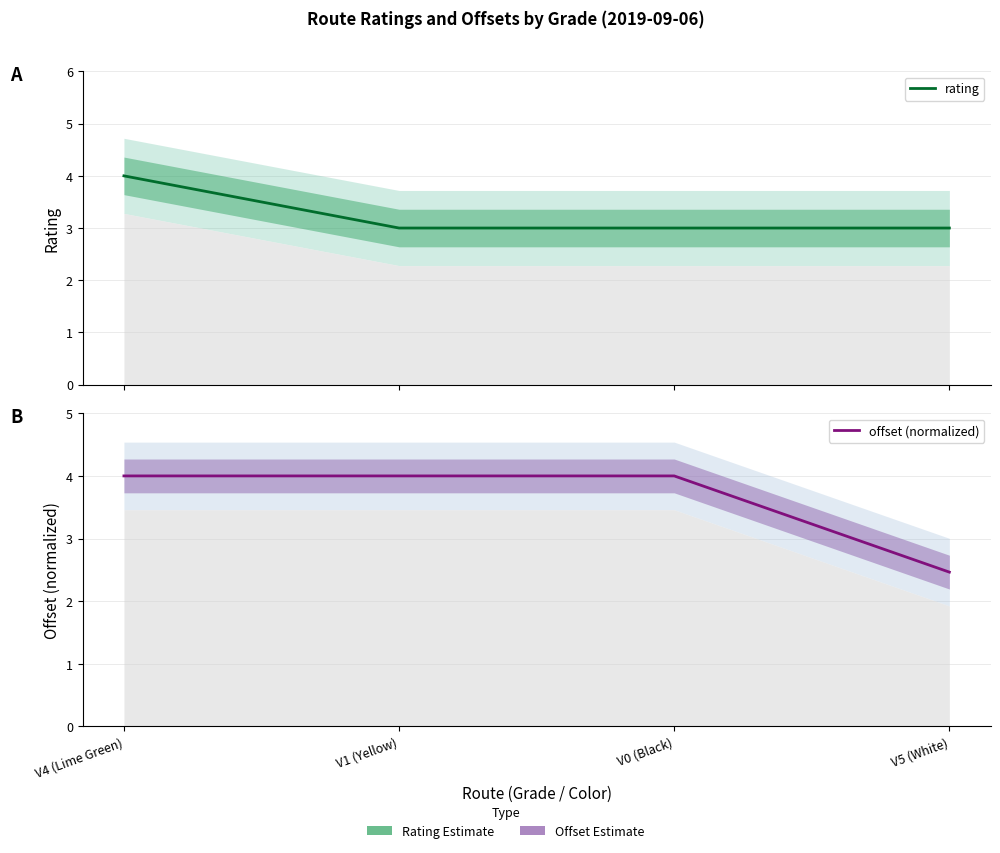

The offset (normalized) series shows 4.0 at V4 (Lime Green). True or false?

True